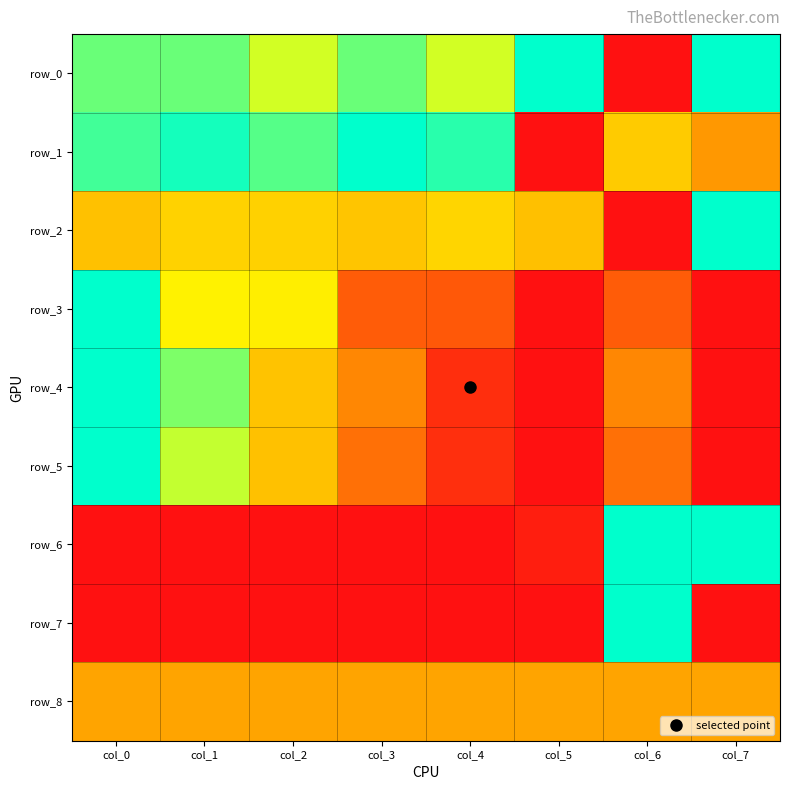

Which series has the largest range (max minus min)?

row_0